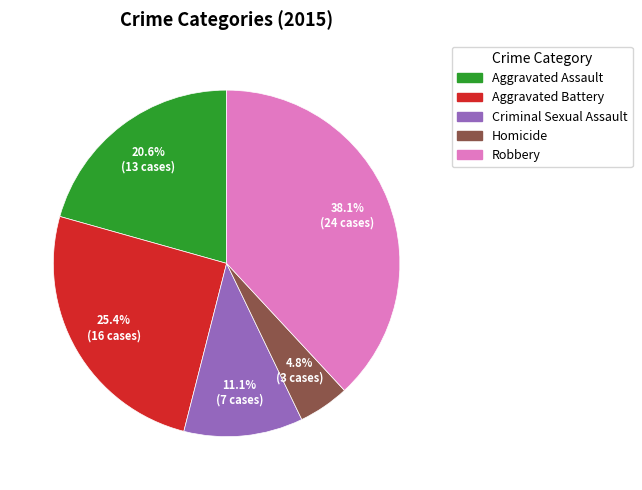

To the nearest percent, what is the average slice percentage?

20%